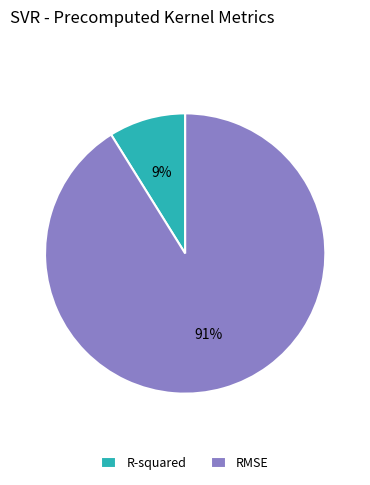

Between RMSE and R-squared, which is larger?

RMSE